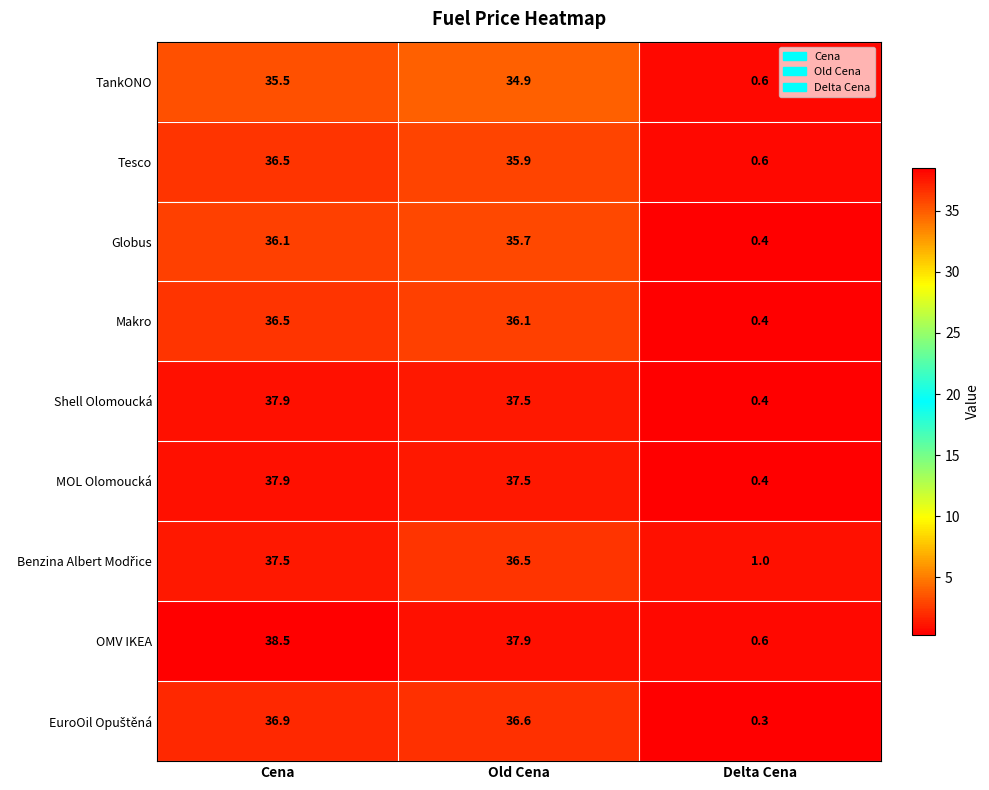

The Globus series shows 0.4 at Delta Cena. True or false?

True